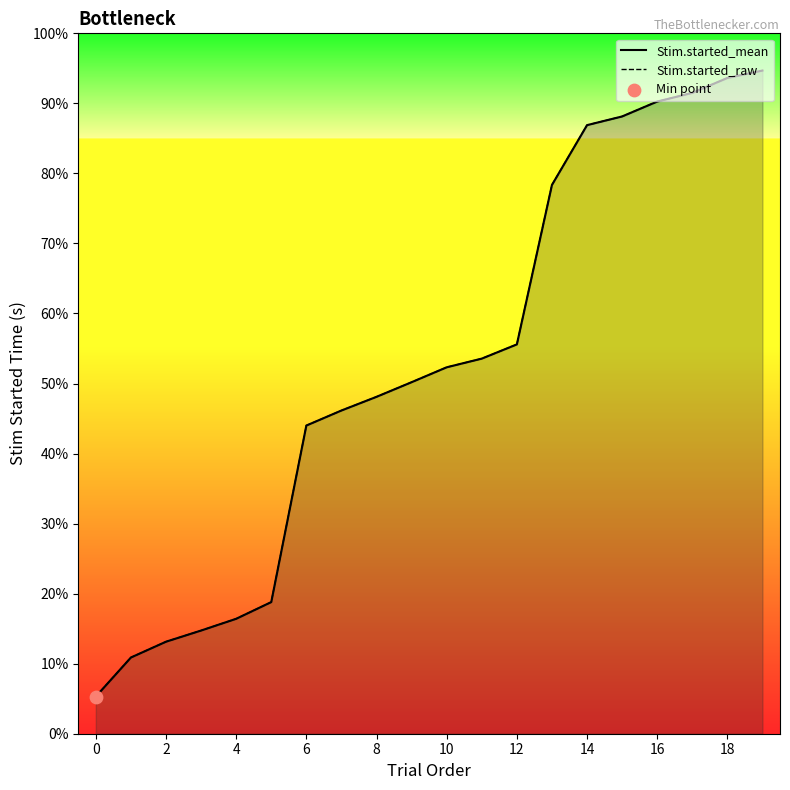

What are all the series names shown in the legend?

Stim.started_mean, Stim.started_raw